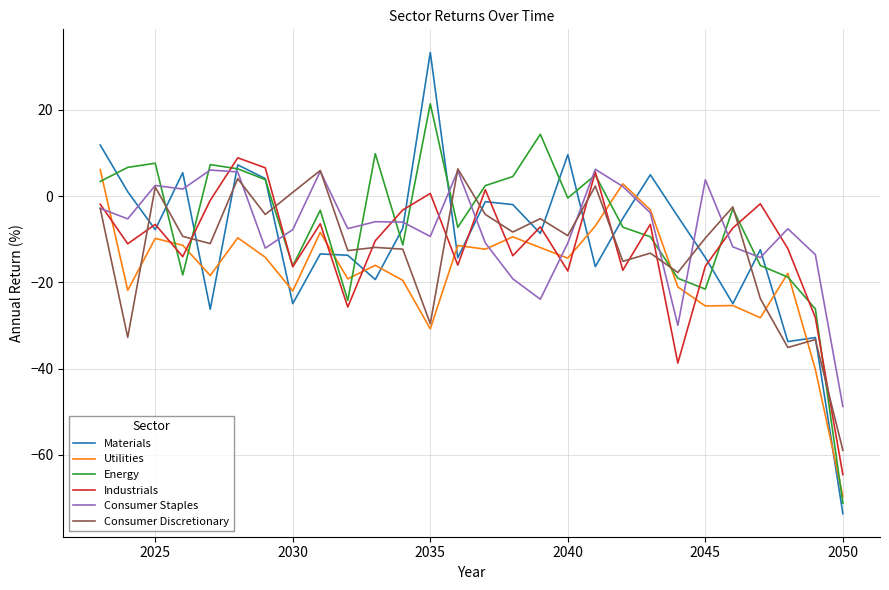

Which series has the widest spread of values?

Materials